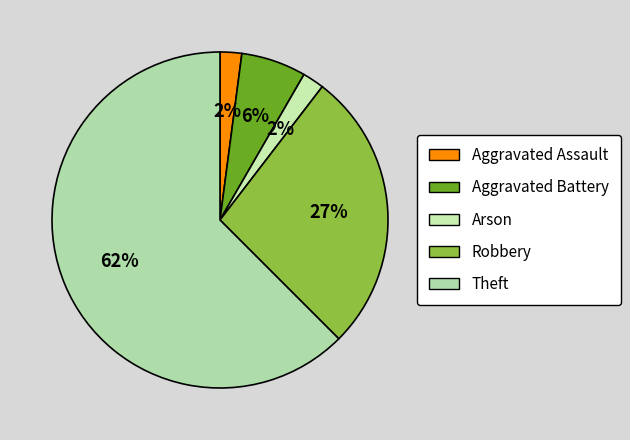

To the nearest percent, what is the average slice percentage?

20%